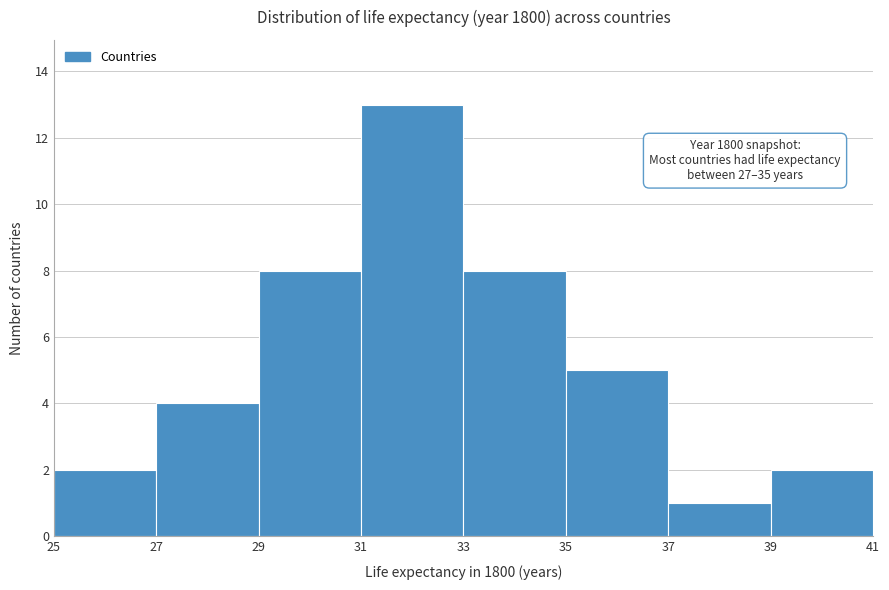

Over which range of the x-axis is the bar tallest?

31 to 33